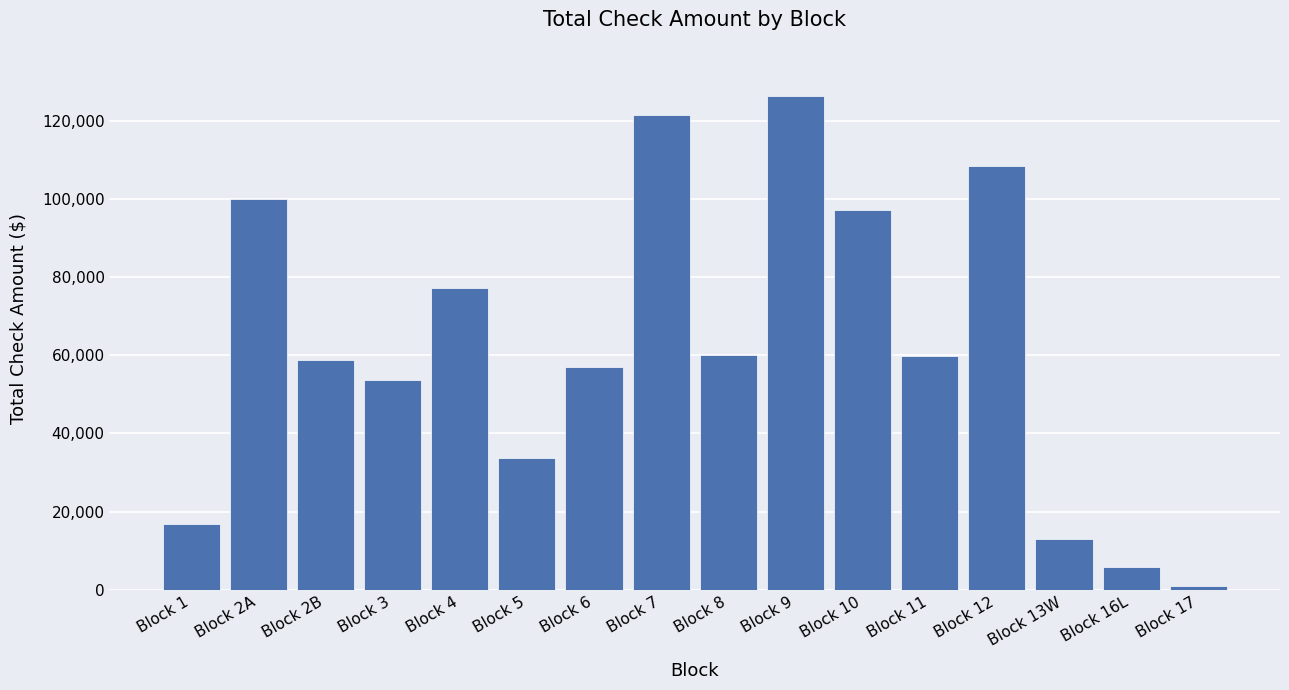

What is the value of the 2nd bar from the left?

99990.2